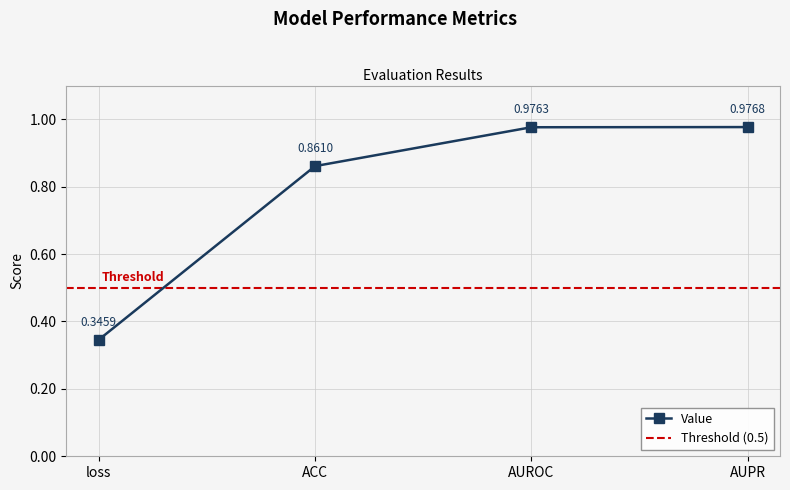

What is the change in value from loss to AUROC?

+0.6